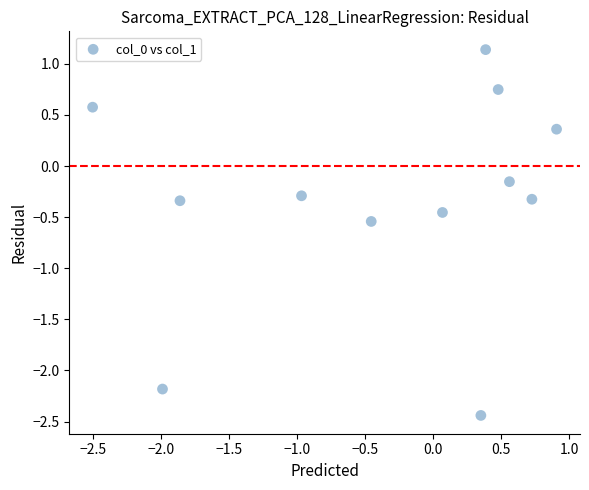

What is the average X value?

-0.4